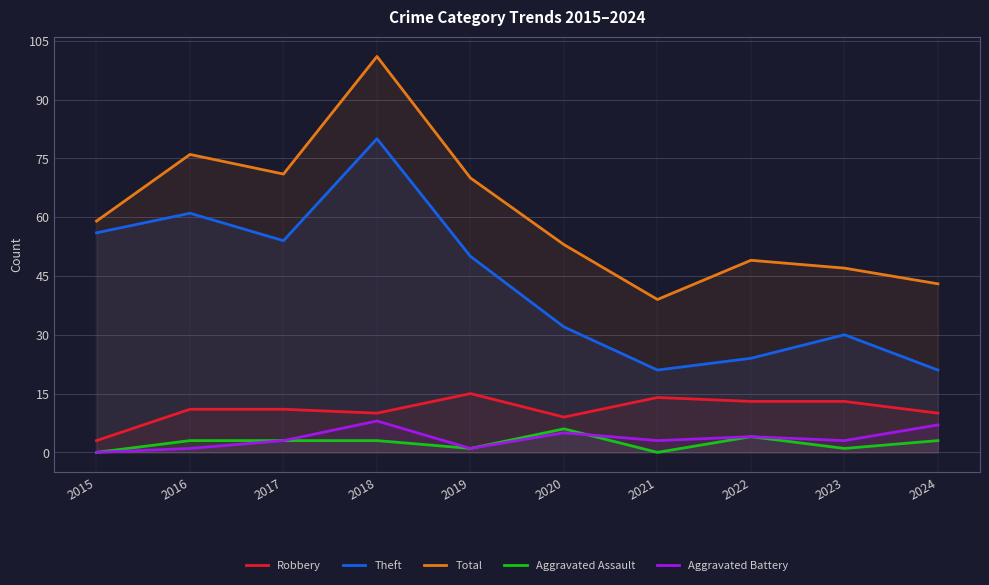

Is the value of Robbery at 2019 greater than the value of Aggravated Assault at 2021?

Yes